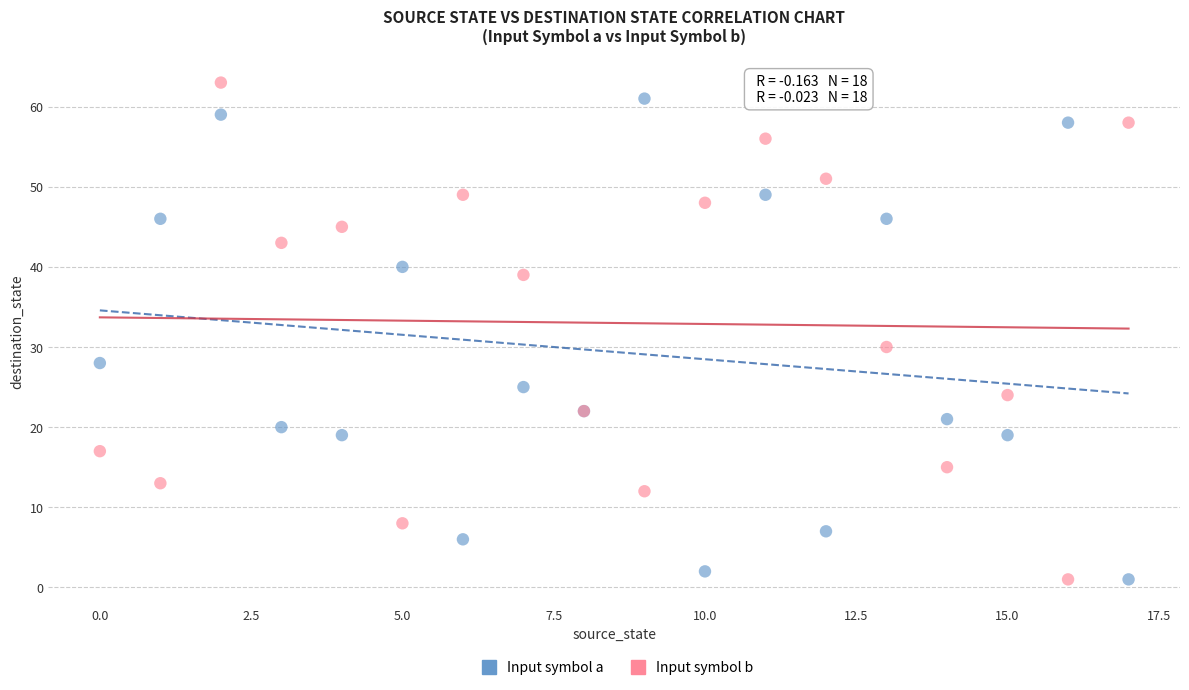

In the Input symbol a series, what Y value is closest to 31?

28